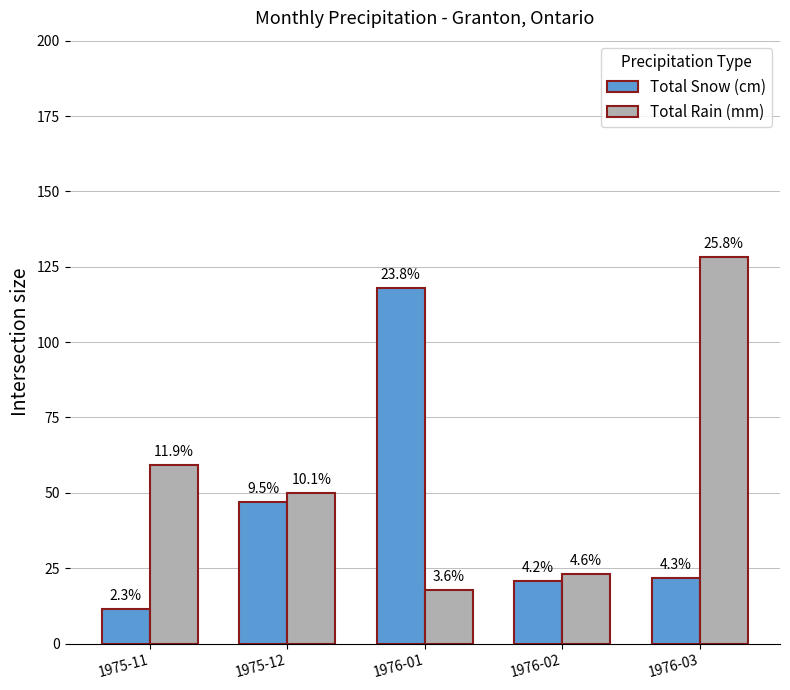

Is it true that Total Snow (cm) equals 47.0 at 1975-12?

True